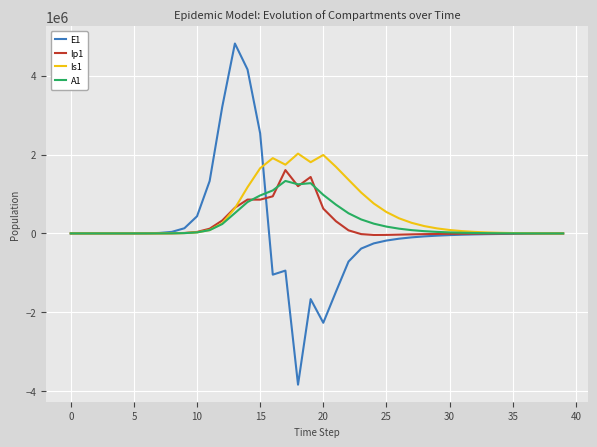

Which series has the largest range (max minus min)?

E1